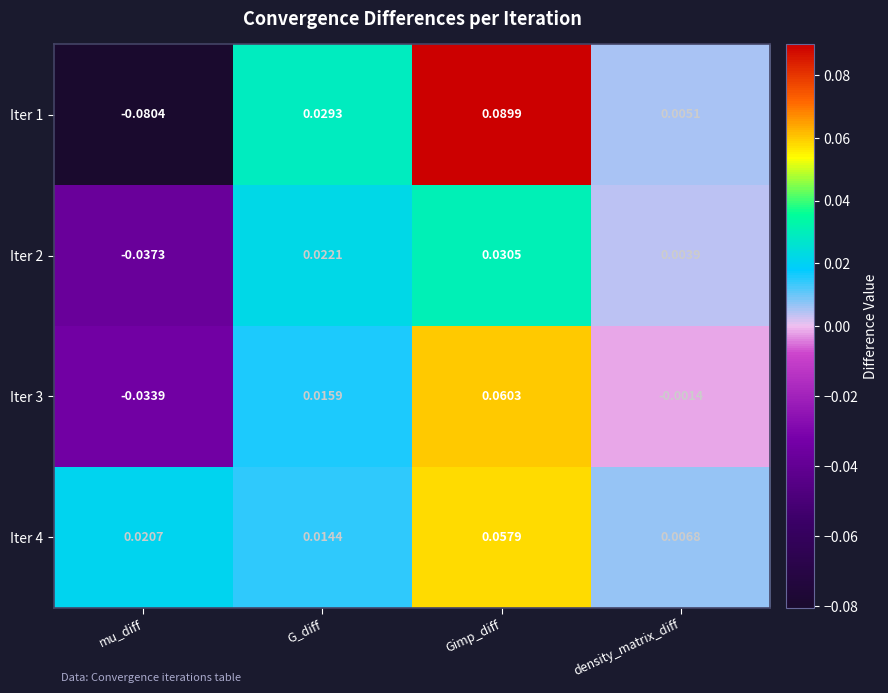

Count the number of data series in this chart.

4